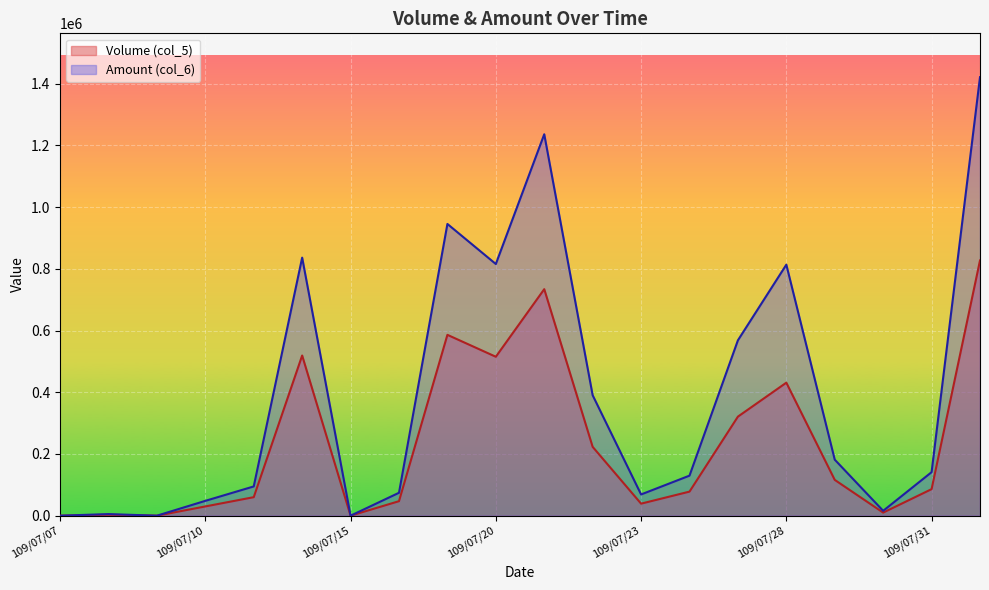

What is the label of the 10th point from the left?

109/07/20